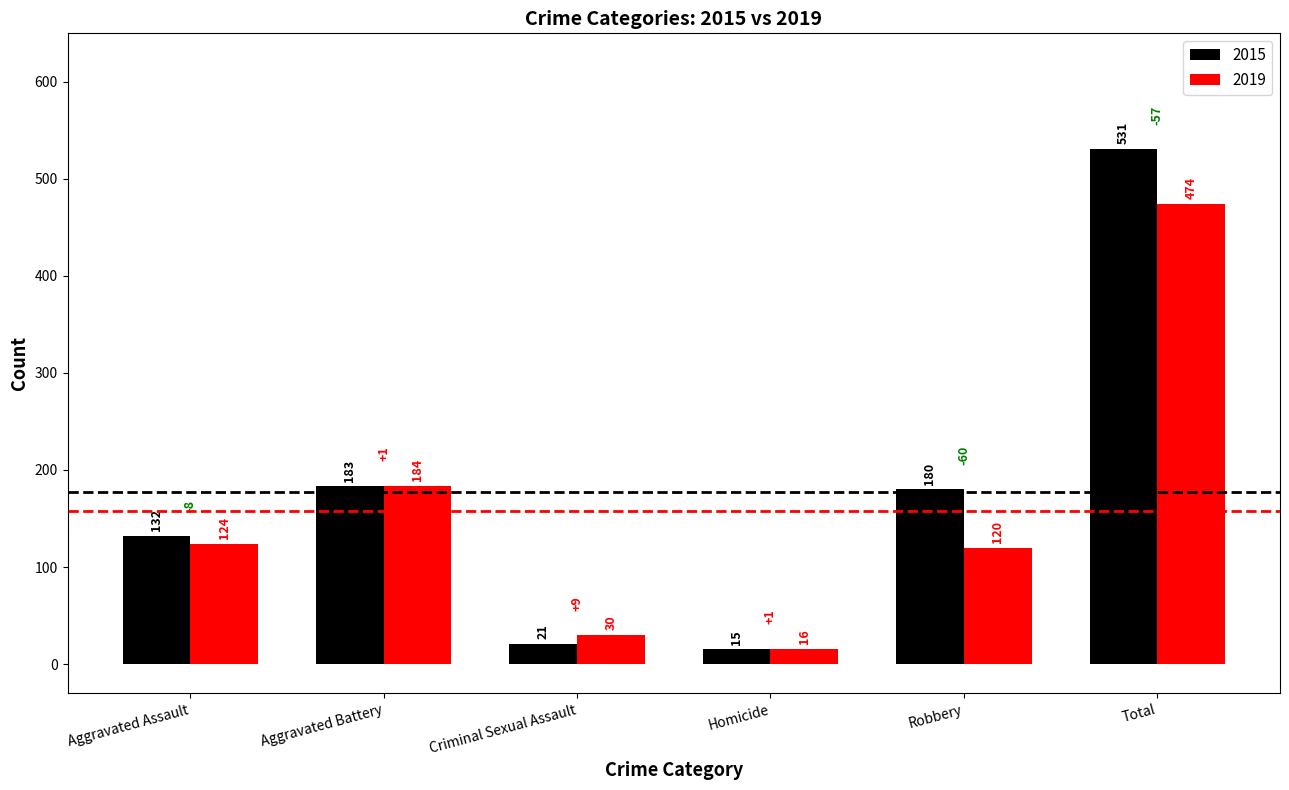

Rank the series at Aggravated Assault from highest to lowest value.

2015, 2019